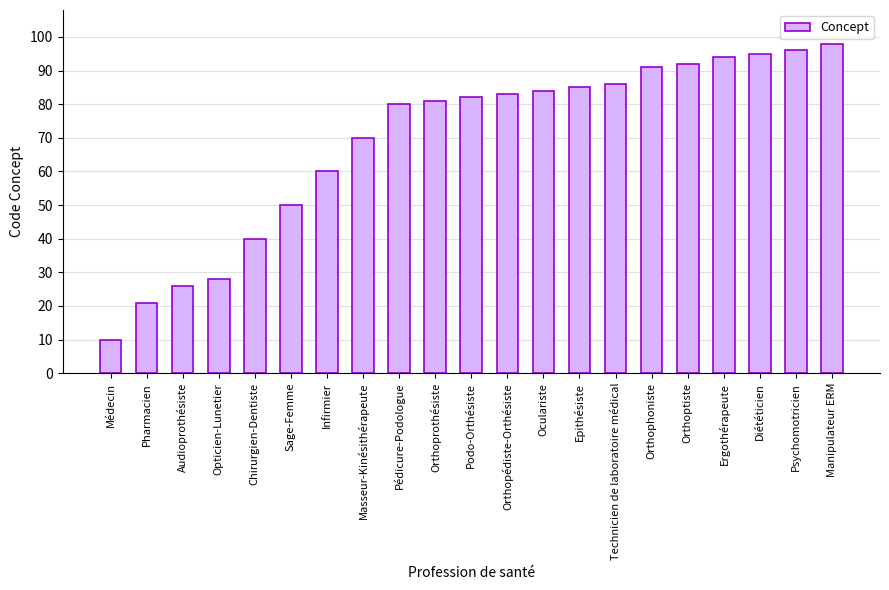

What is the ratio of the value at Orthoprothésiste to the value at Technicien de laboratoire médical?

0.9